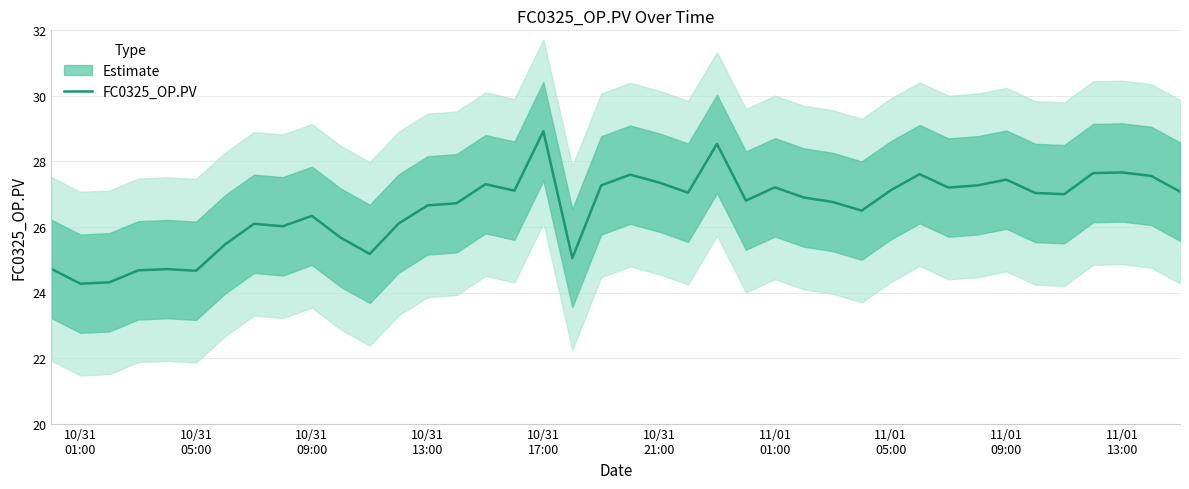

Reading left to right, transcribe all the data shown in this chart.

24.7	24.3	24.3	24.7	24.7	24.7	25.5	26.1	26.0	26.3	25.7	25.2	26.1	26.7	26.7	27.3	27.1	28.9	25.1	27.3	27.6	27.4	27.0	28.5	26.8	27.2	26.9	26.8	26.5	27.1	27.6	27.2	27.3	27.4	27.0	27.0	27.6	27.7	27.6	27.1